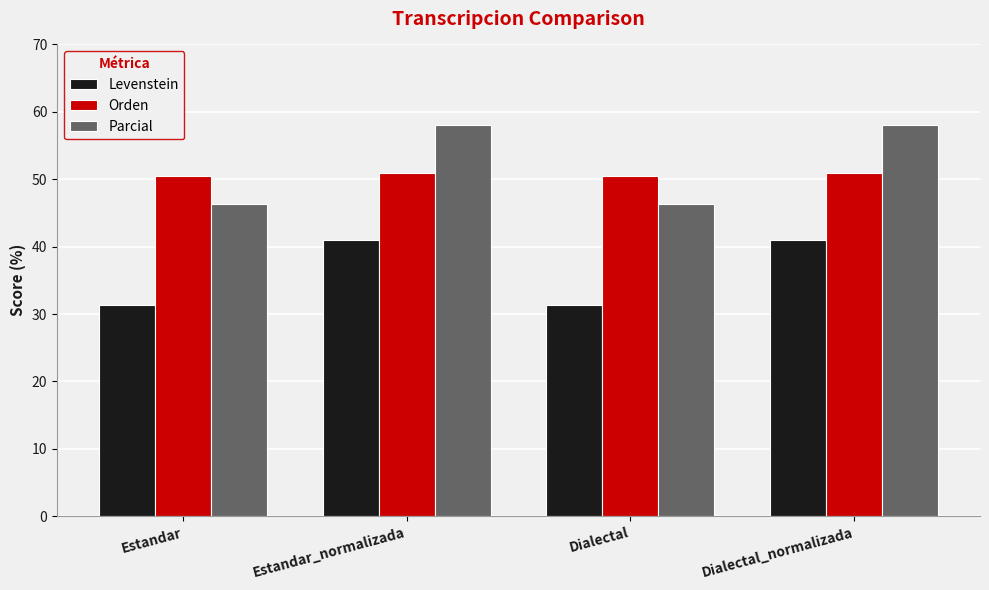

What is the label of the 4th bar from the right?

Estandar